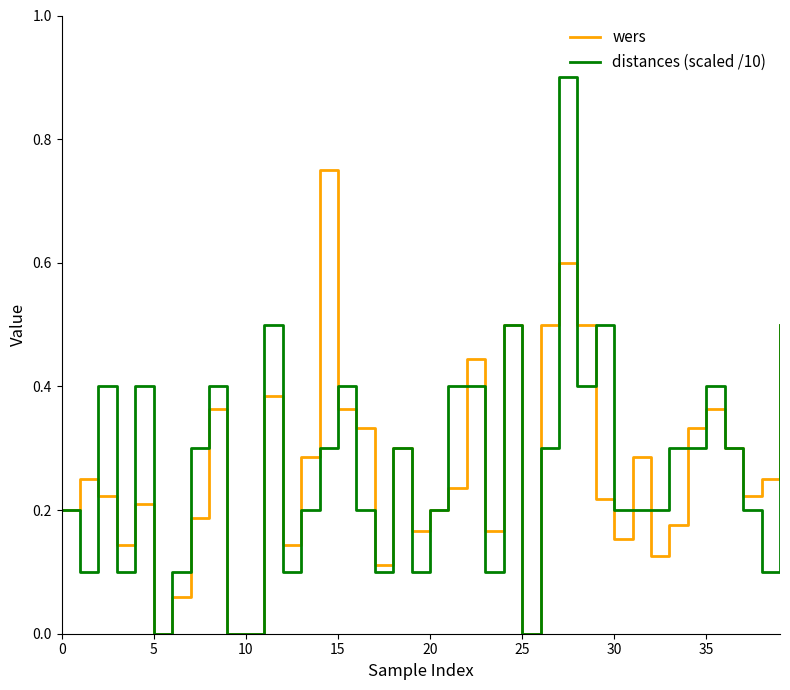

Which series has the largest range (max minus min)?

distances (scaled /10)